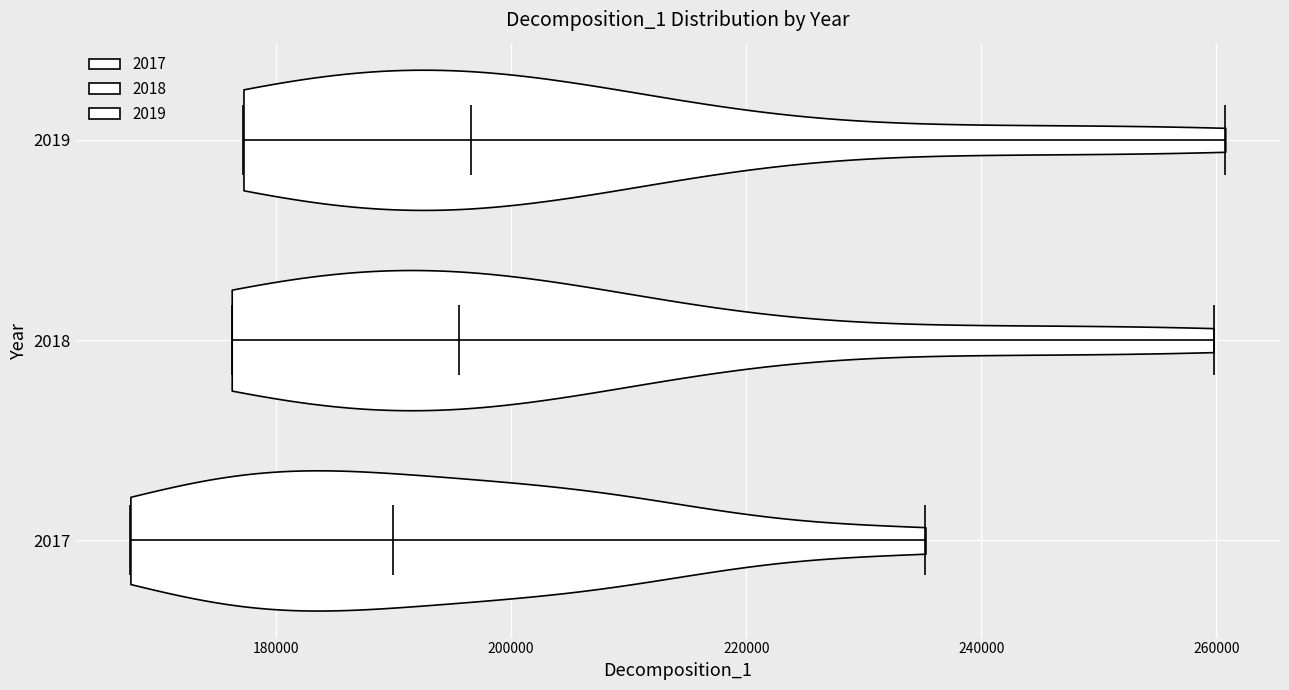

Reading bottom to top, read every violin against the x-axis: where its median line is, and the lowest and highest points it reaches. The values are not printed on the chart, so give them approximately, as read against the axis.

2017: median line 190000, lowest point 168000, highest point 236000
2018: median line 196000, lowest point 176000, highest point 260000
2019: median line 196000, lowest point 178000, highest point 260000